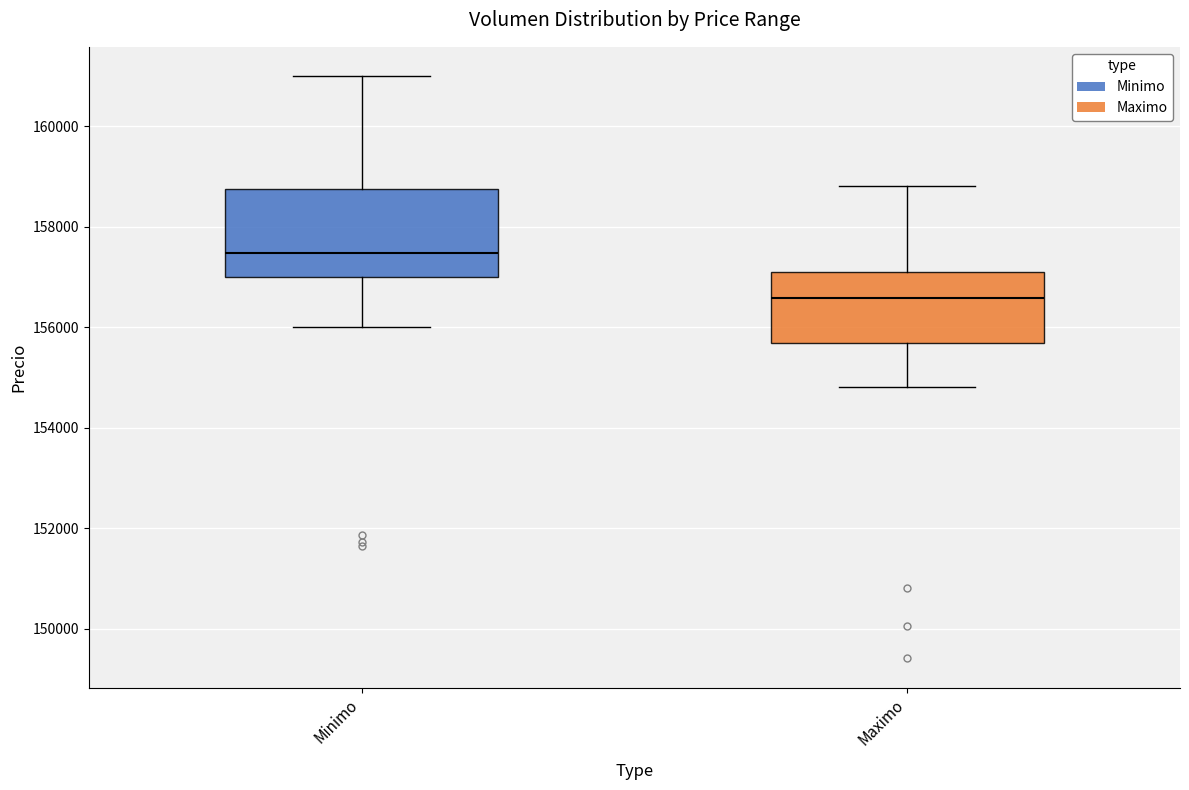

Where is the upper edge of the box for Minimo on the y-axis? The values are not printed on the chart, so give them approximately, as read against the axis.

158800